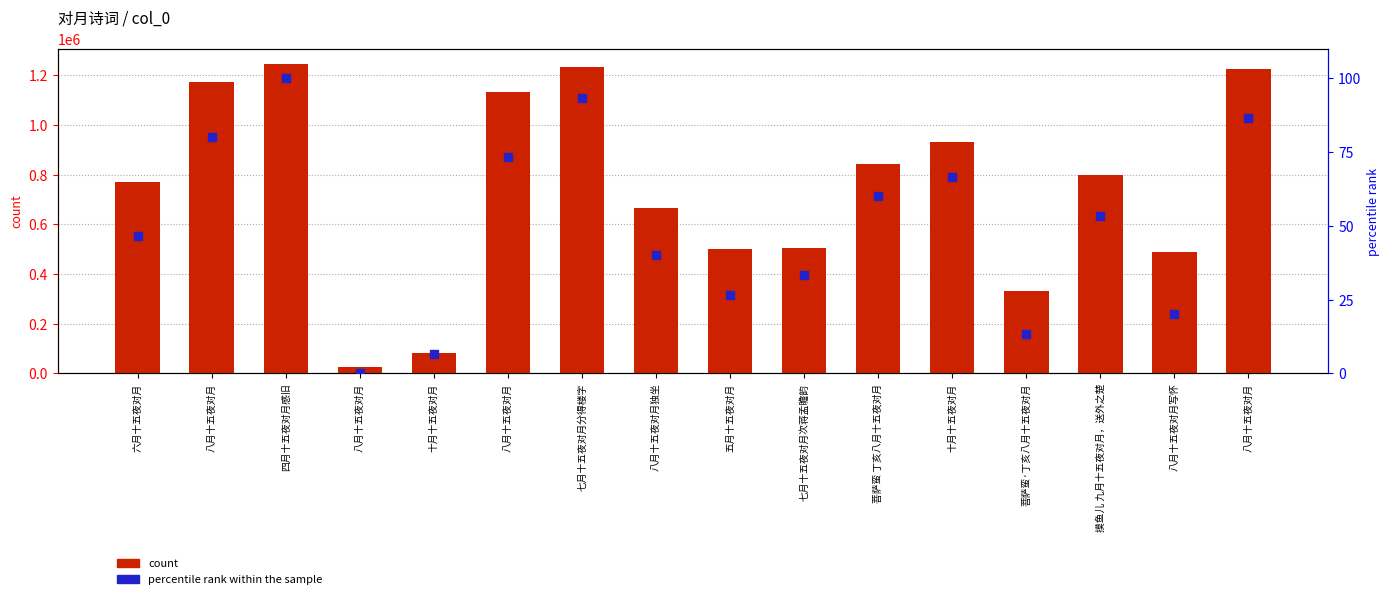

What are all the series names shown in the legend?

count, percentile rank within the sample